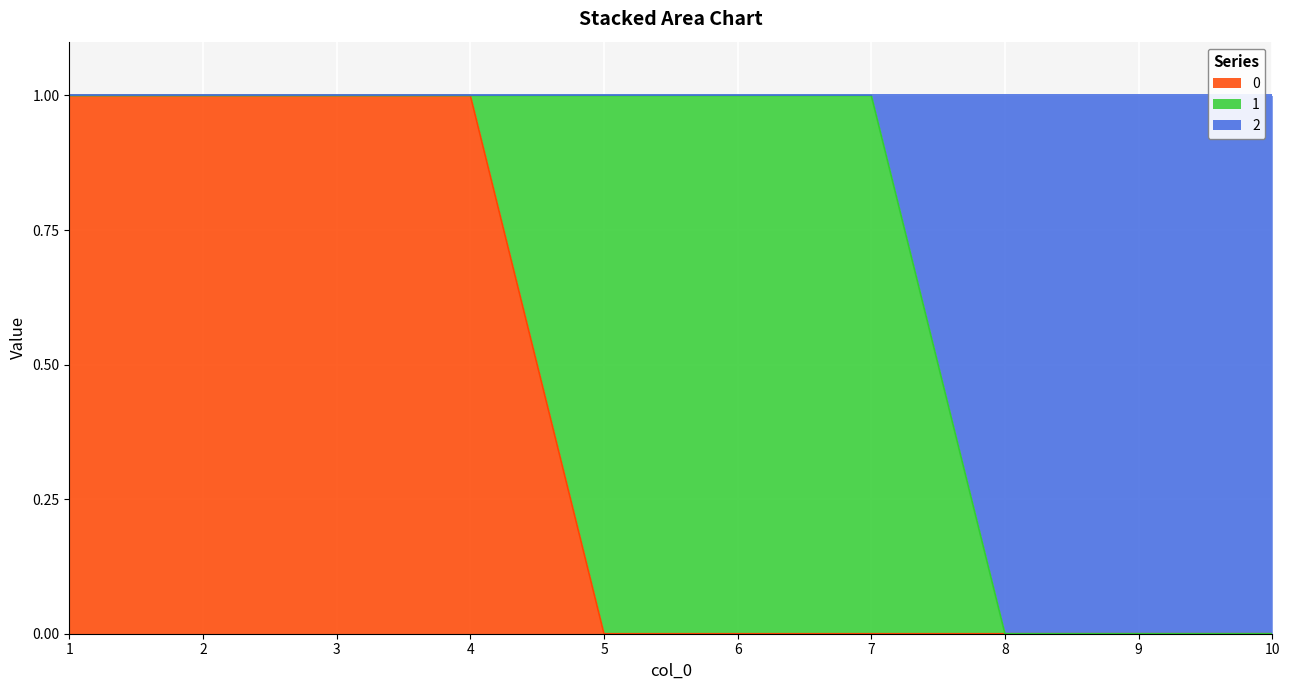

The value of 0 at 3 is 0. True or false?

False